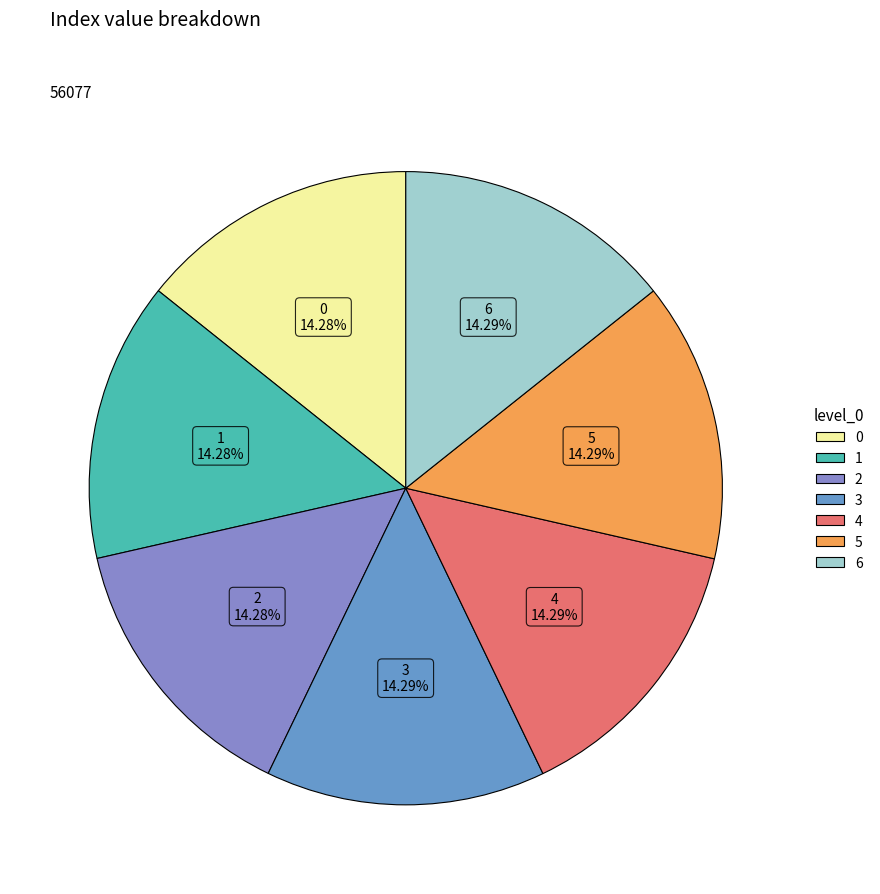

To the nearest percent, what portion does 6 represent?

14%